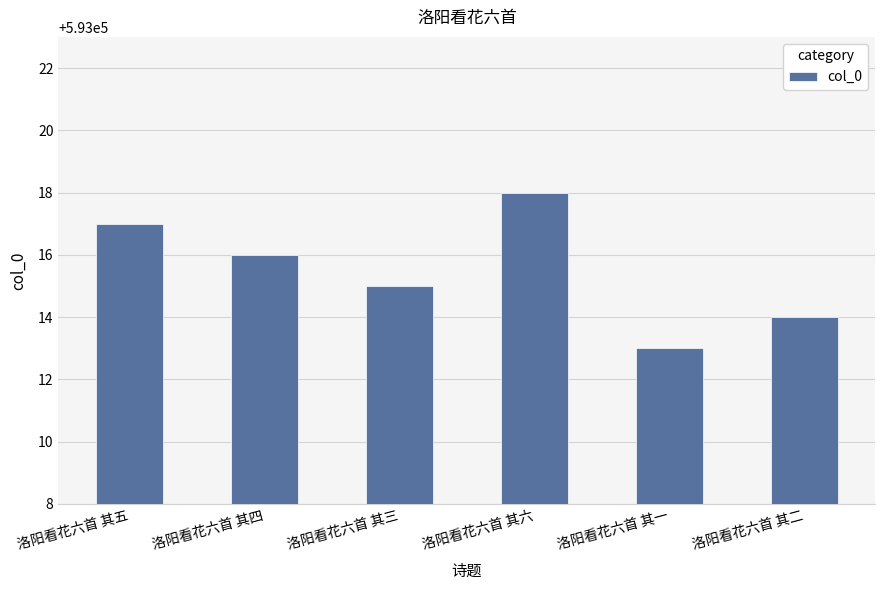

What position from the right is 洛阳看花六首 其四?

5